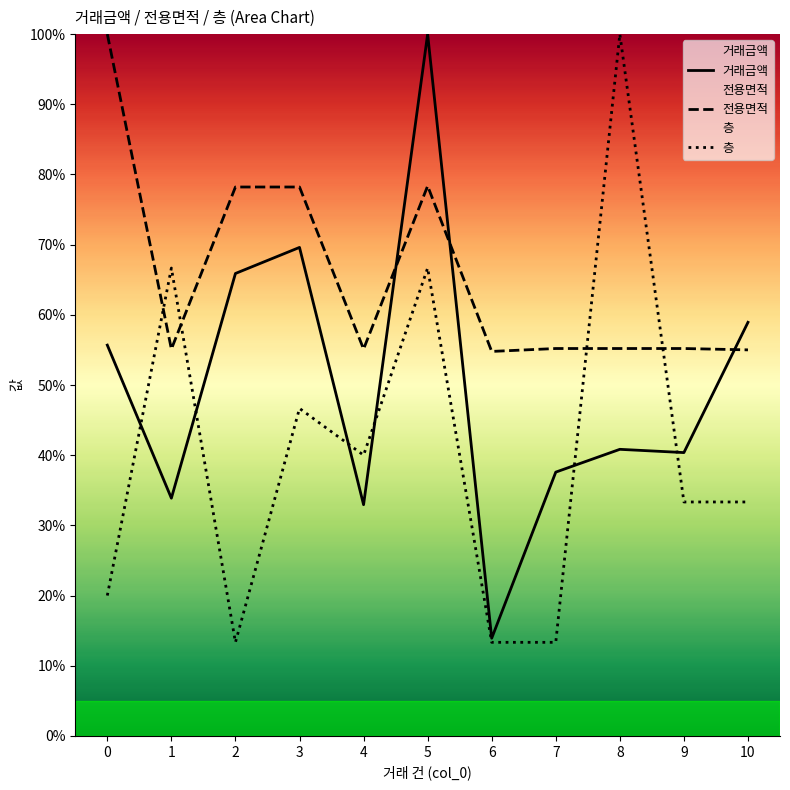

True or false: 층 and 거래금액 cross at least once.

True